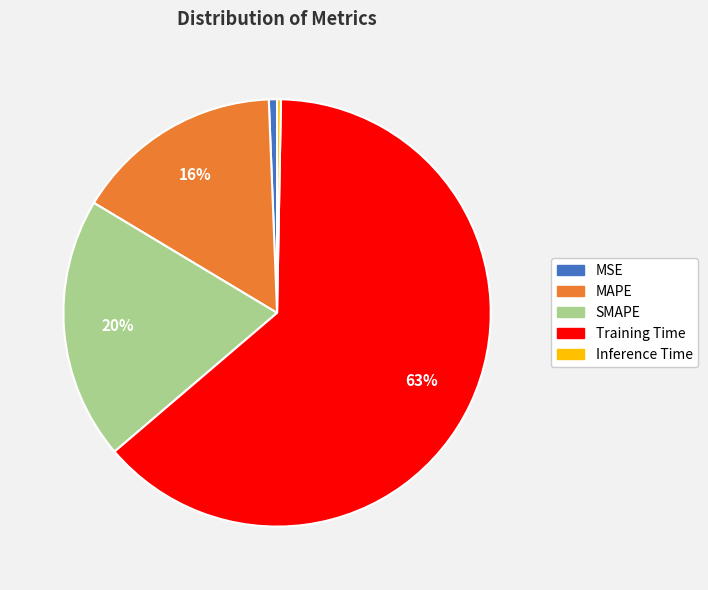

True or false: MSE accounts for 11% of the total.

False